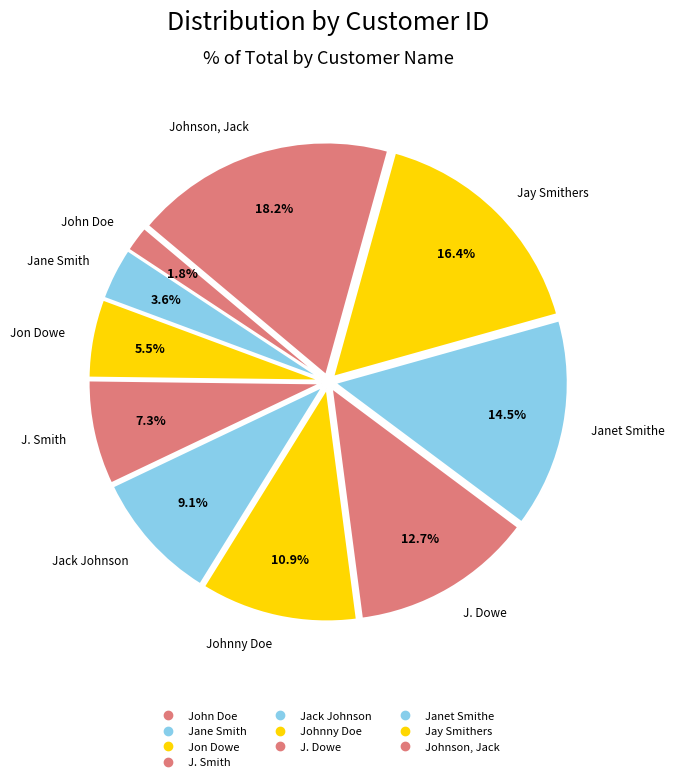

How many slices are in this pie chart?

10